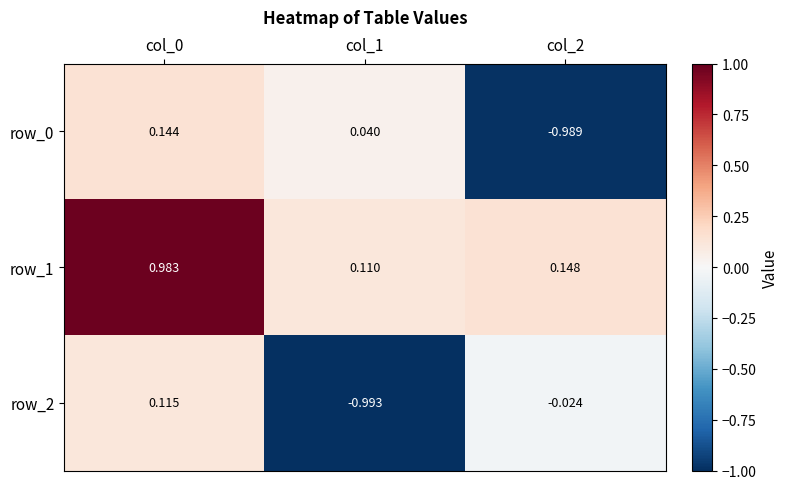

Which label corresponds to the smallest value in the chart?

col_1